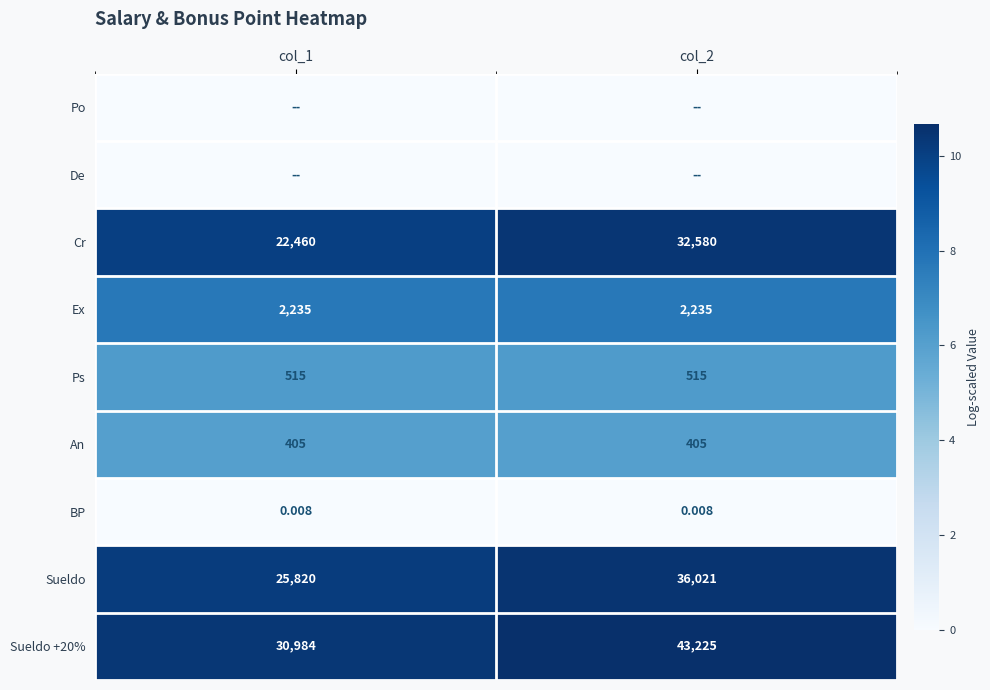

Is the value of An at col_2 greater than the value of BP at col_1?

Yes